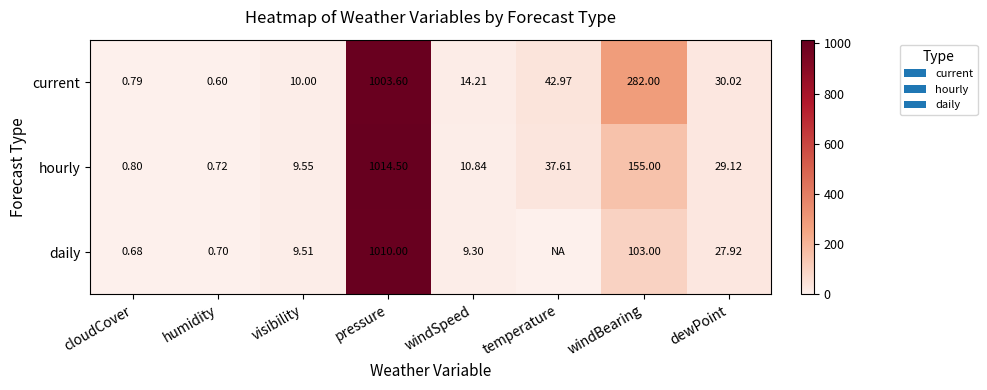

How many distinct data groups are displayed?

3